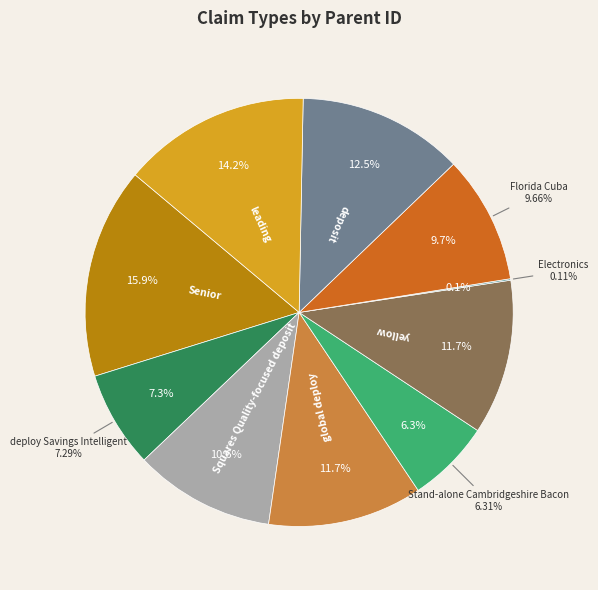

To the nearest percent, what percentage of the pie is Florida Cuba?

10%